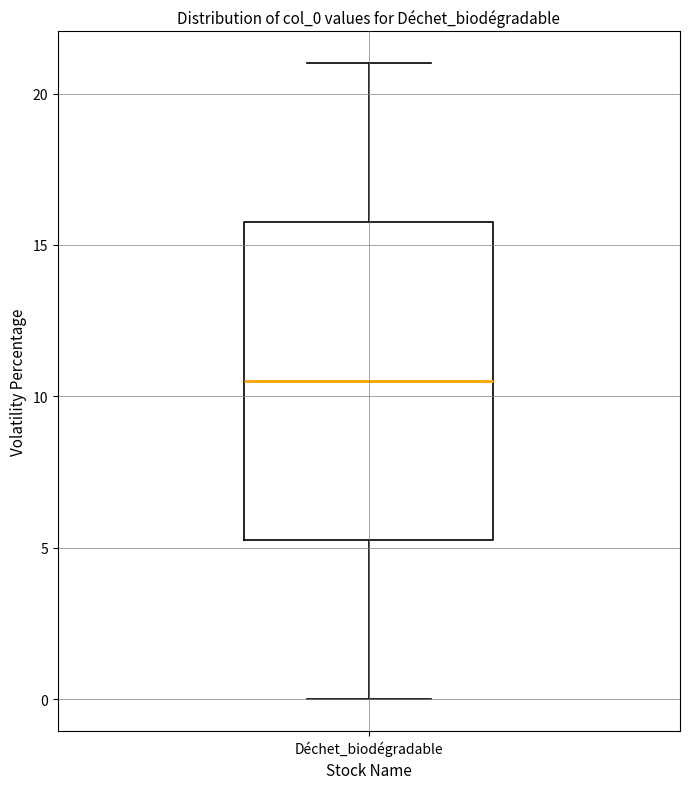

Where does the upper whisker of the box for Déchet_biodégradable end on the y-axis? The values are not printed on the chart, so give them approximately, as read against the axis.

21.0